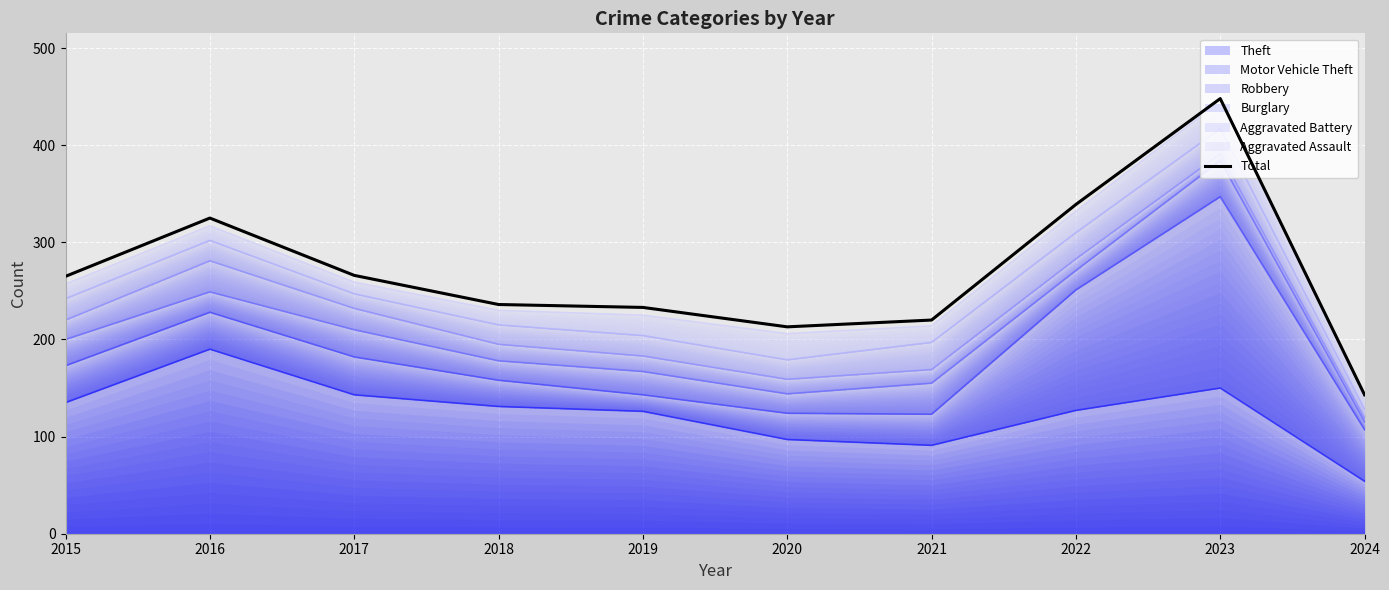

True or false: there are more than 0 points higher than both neighbors.

True